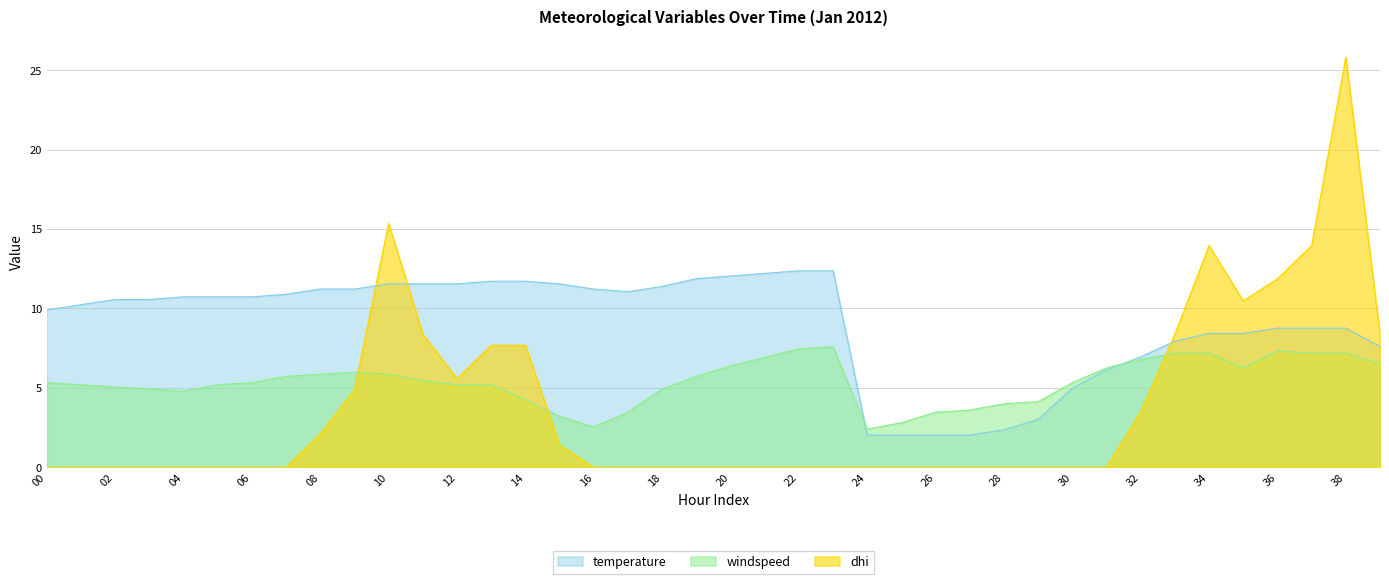

Rank the series at 13 from highest to lowest value.

temperature, dhi, windspeed